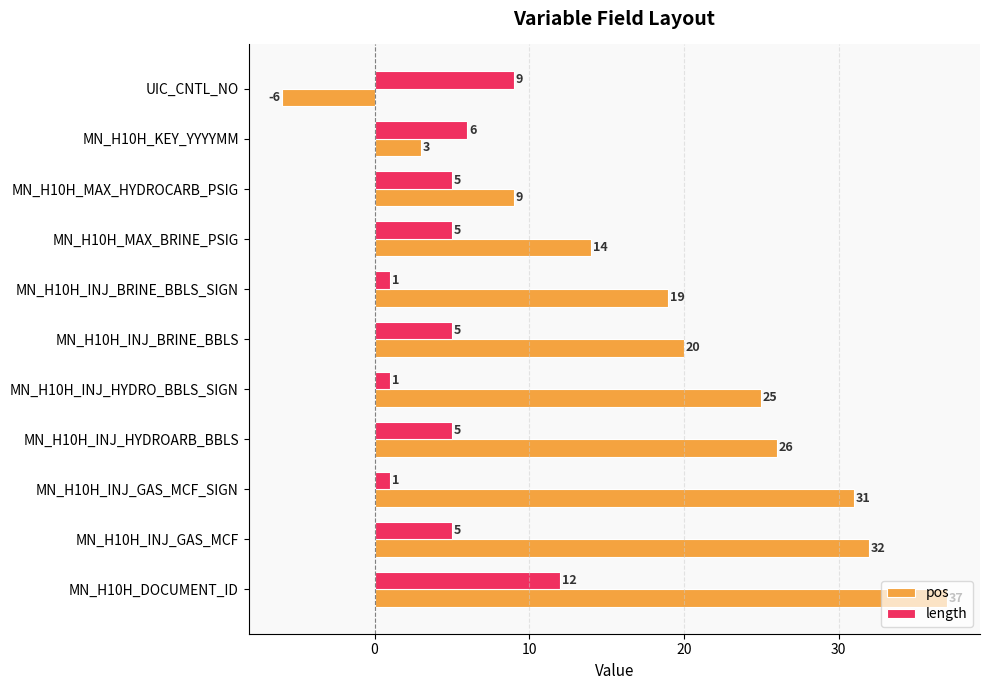

What is the maximum value for pos?

37